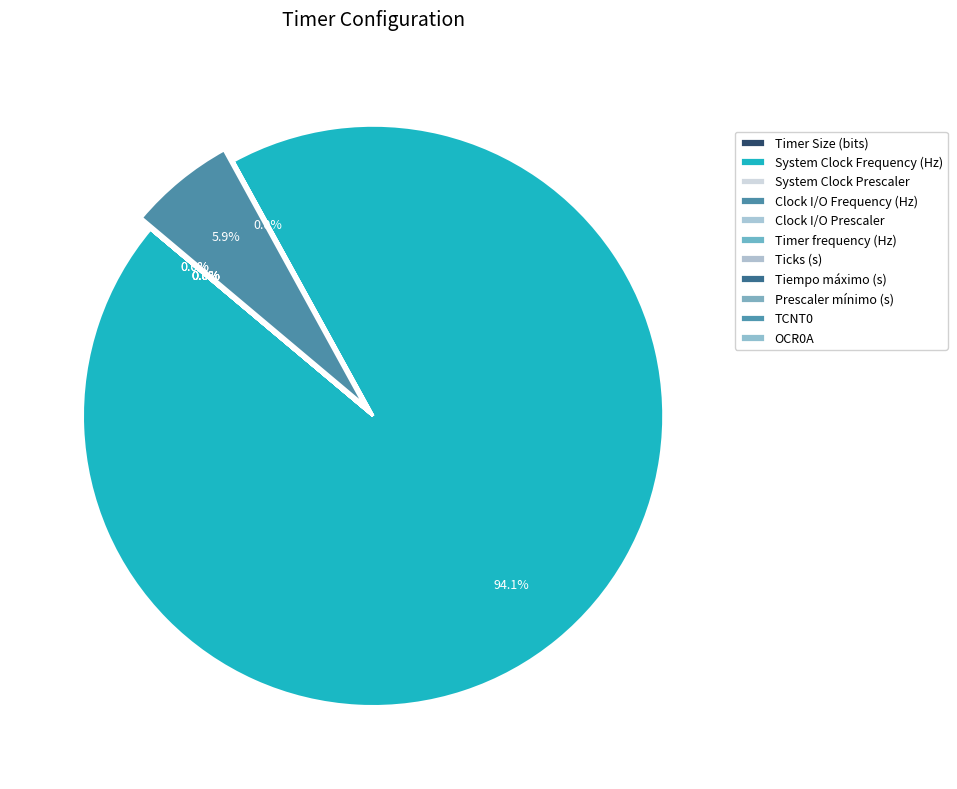

Which slice is the largest?

System Clock Frequency (Hz)